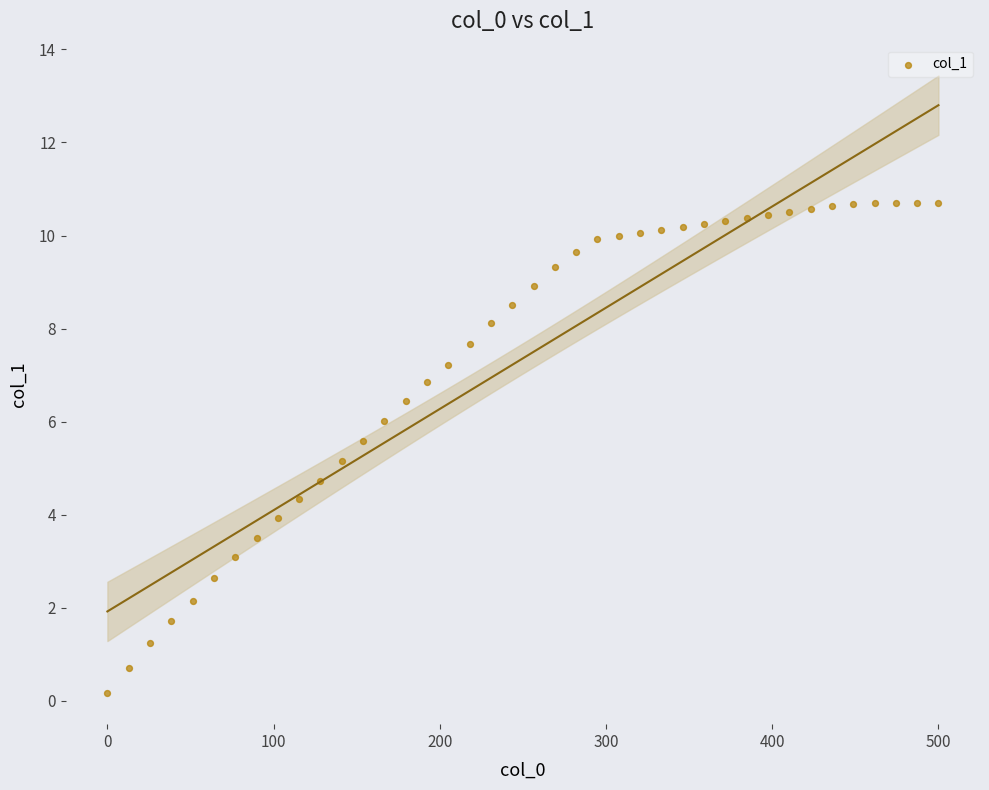

What is the range of Y values (max minus min)?

10.5